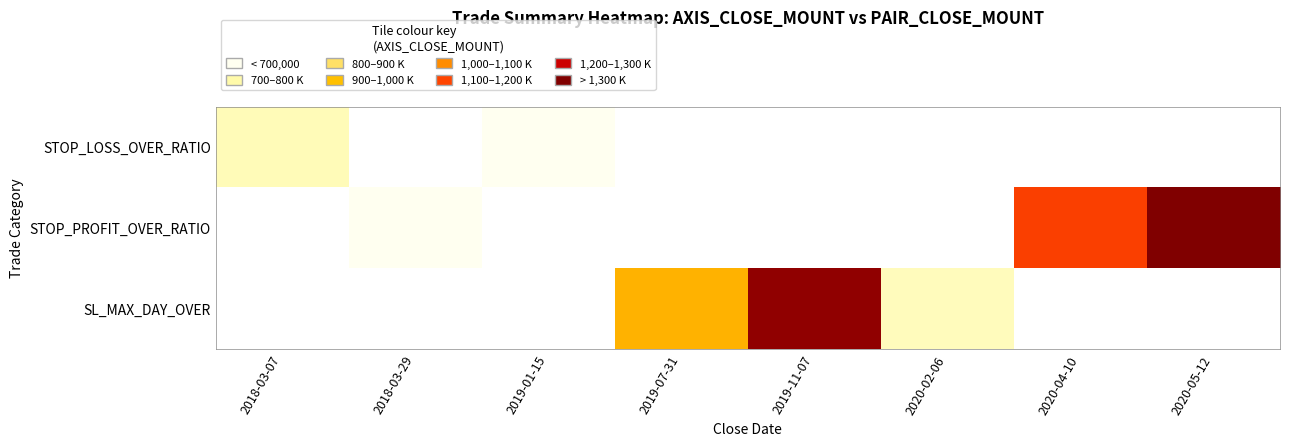

Rank the series by their maximum value, from lowest to highest.

STOP_LOSS_OVER_RATIO, STOP_PROFIT_OVER_RATIO, SL_MAX_DAY_OVER